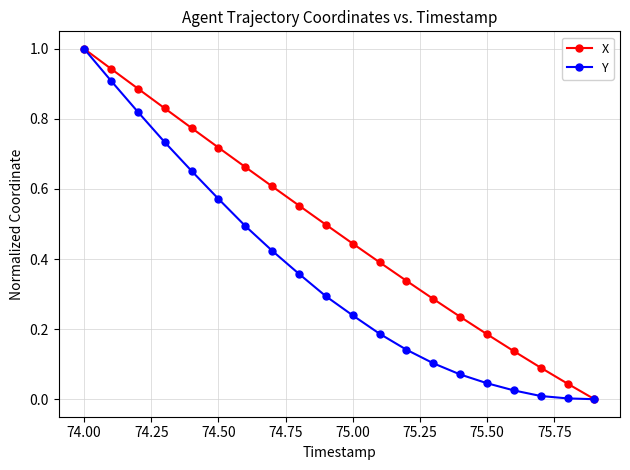

What is the maximum value shown in the chart?

1.0